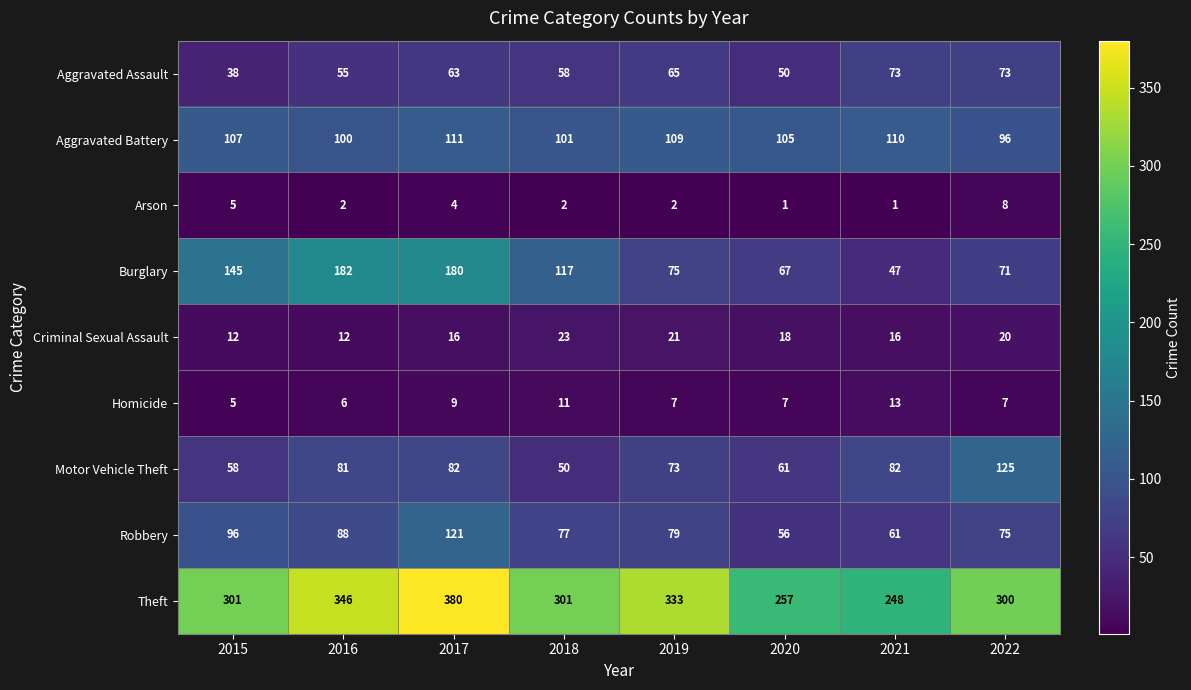

What is the sum of the Aggravated Assault values at 2021 and 2022?

146